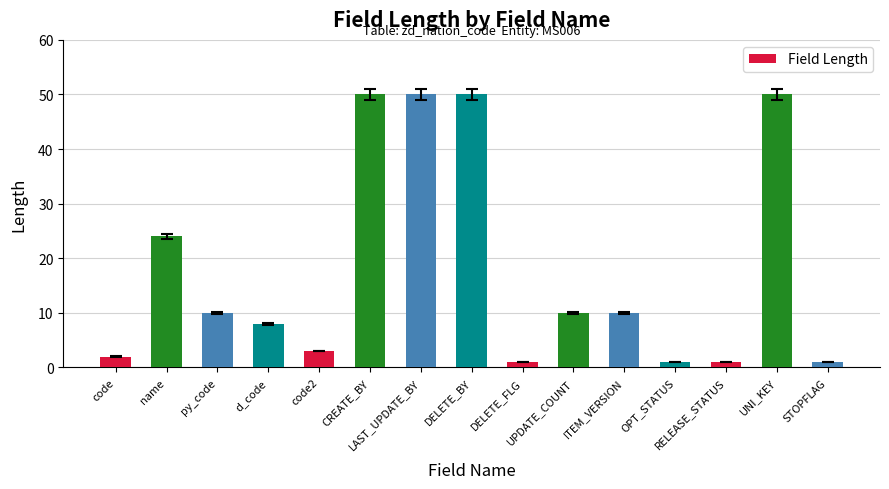

What is the average value?

18